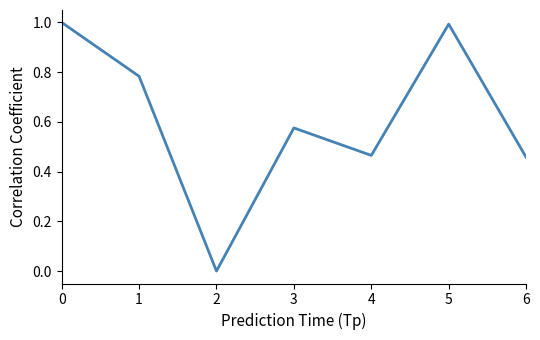

The chart shows a value of 0.5 at 2. True or false?

False